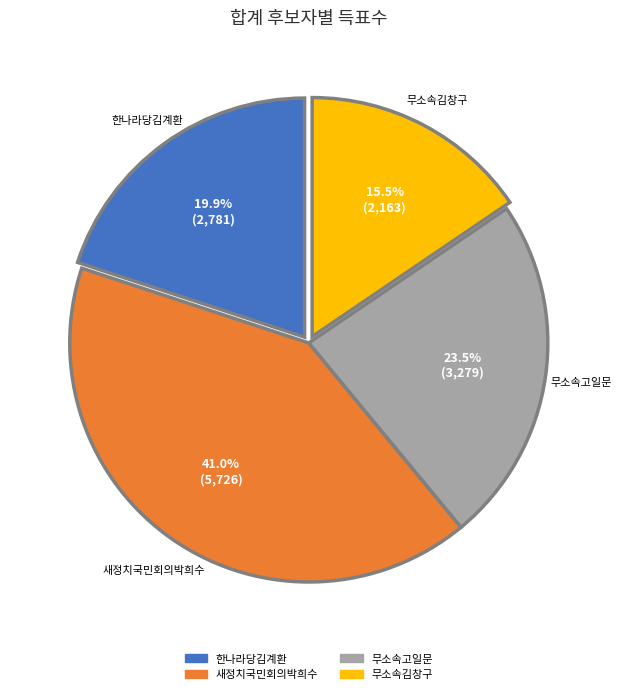

What percentage is NOT represented by 한나라당김계환?

80.1%